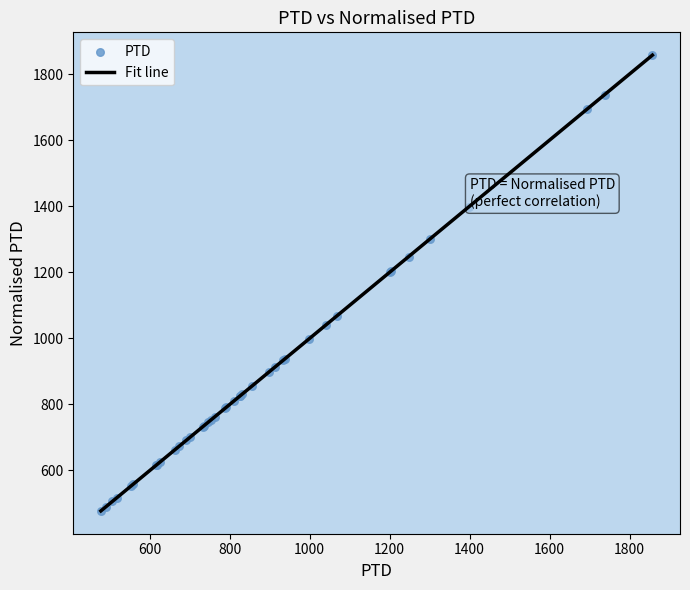

What is the difference between the maximum and minimum values?

1379.9